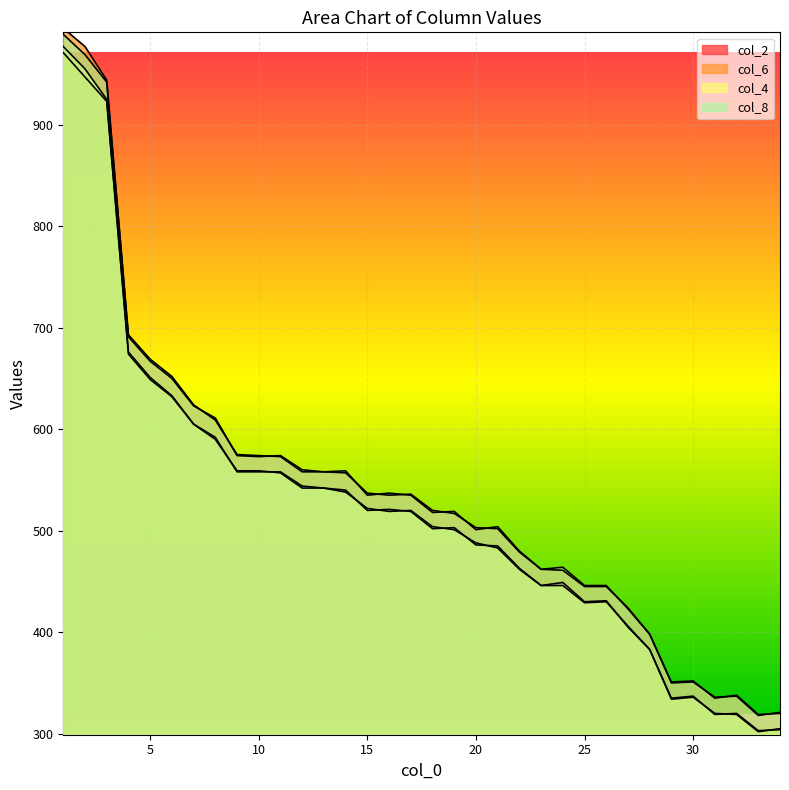

Where is the first local minimum for col_4?

16